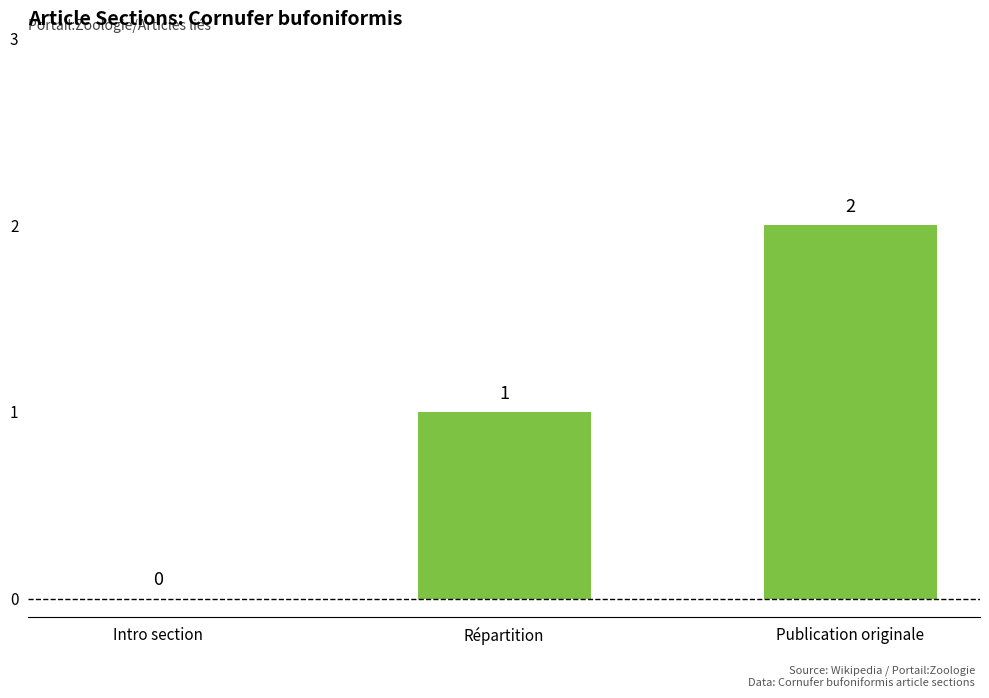

How many positive values are there?

2